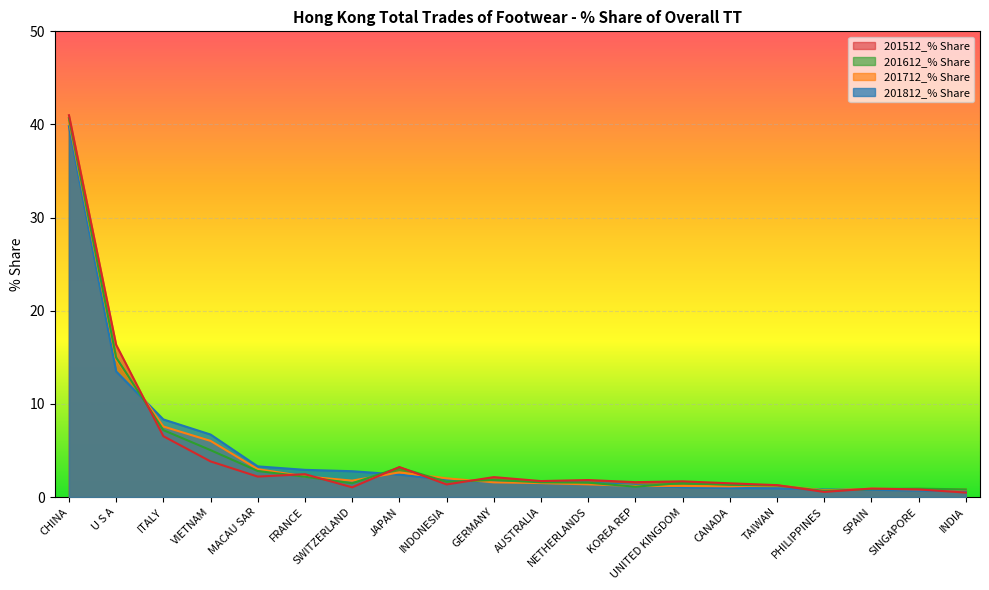

Between which two adjacent categories do 201612_% Share and 201512_% Share first intersect?

U S A and ITALY